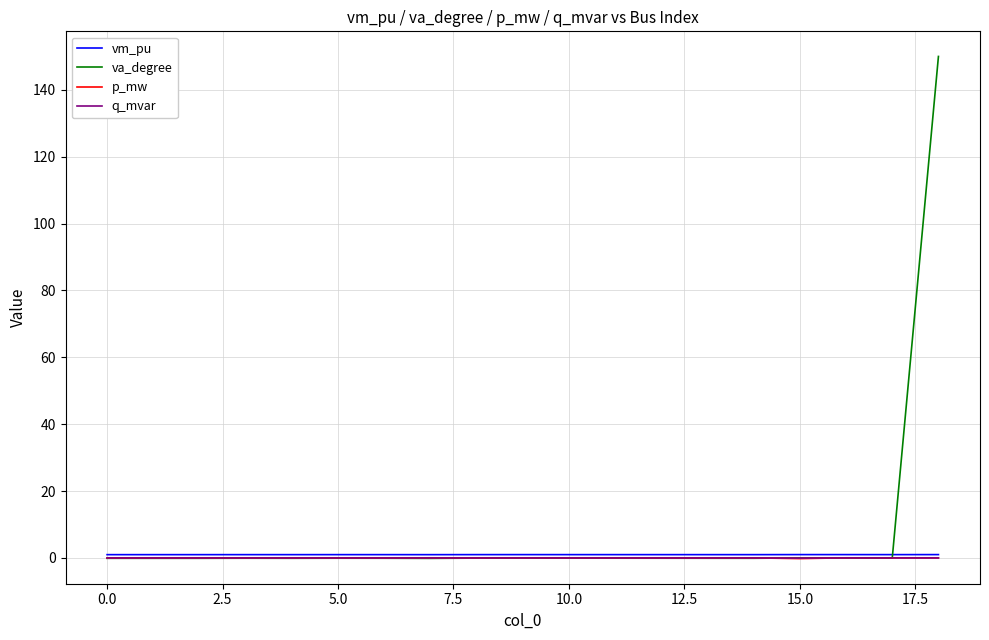

Which series has the widest spread of values?

va_degree